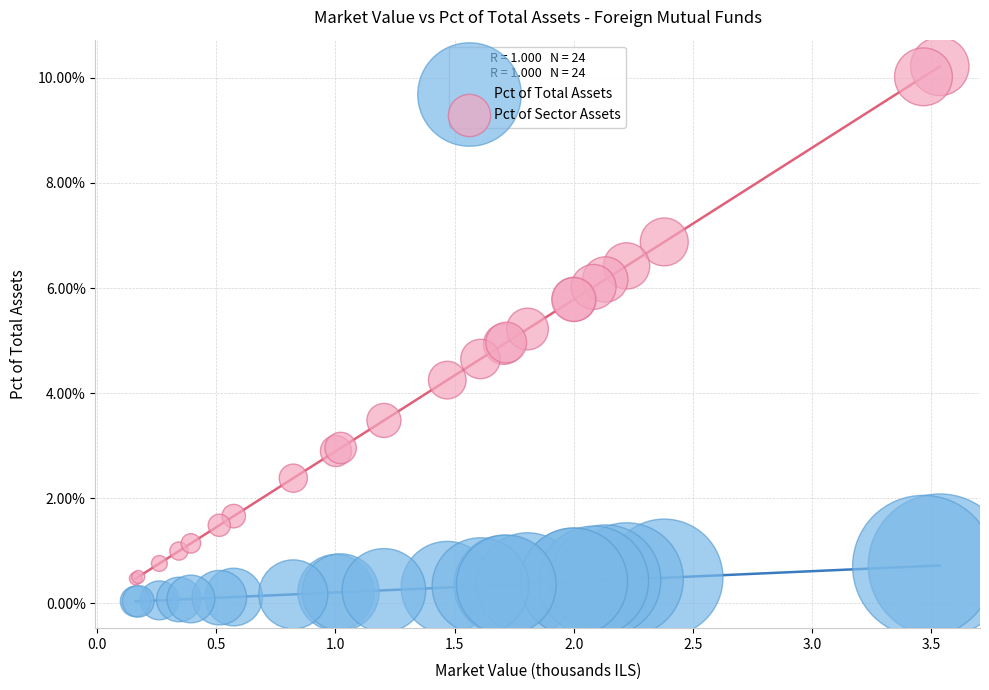

Which series reaches the maximum Y coordinate?

Pct of Sector Assets